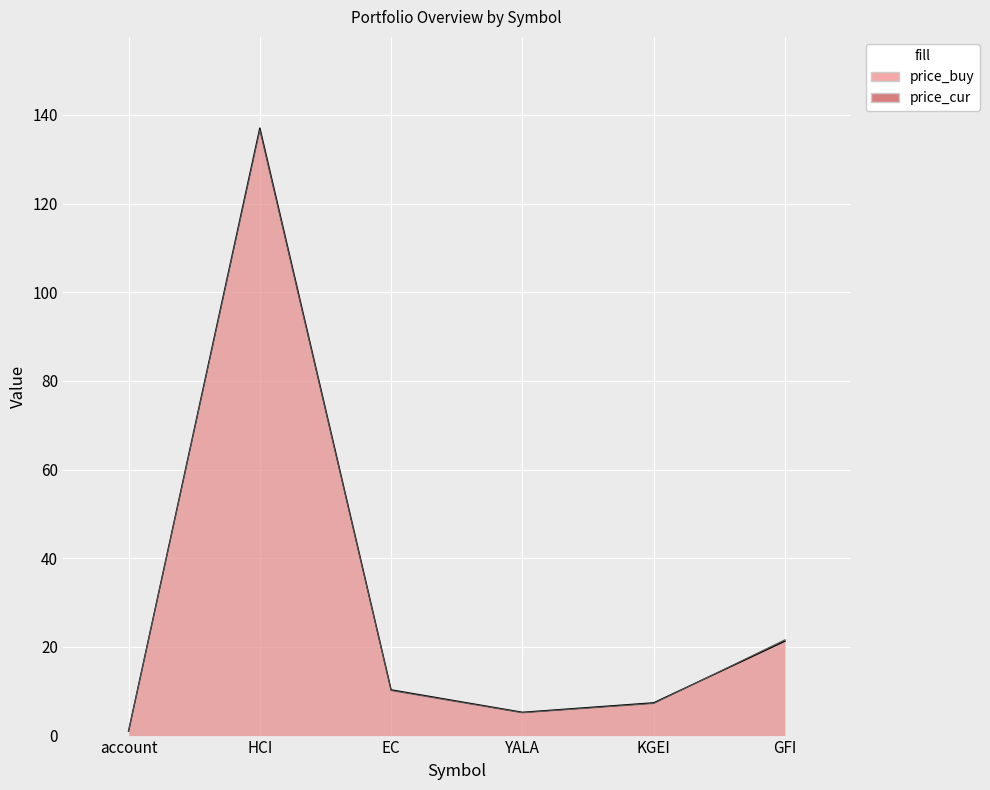

What position from the right is account?

6